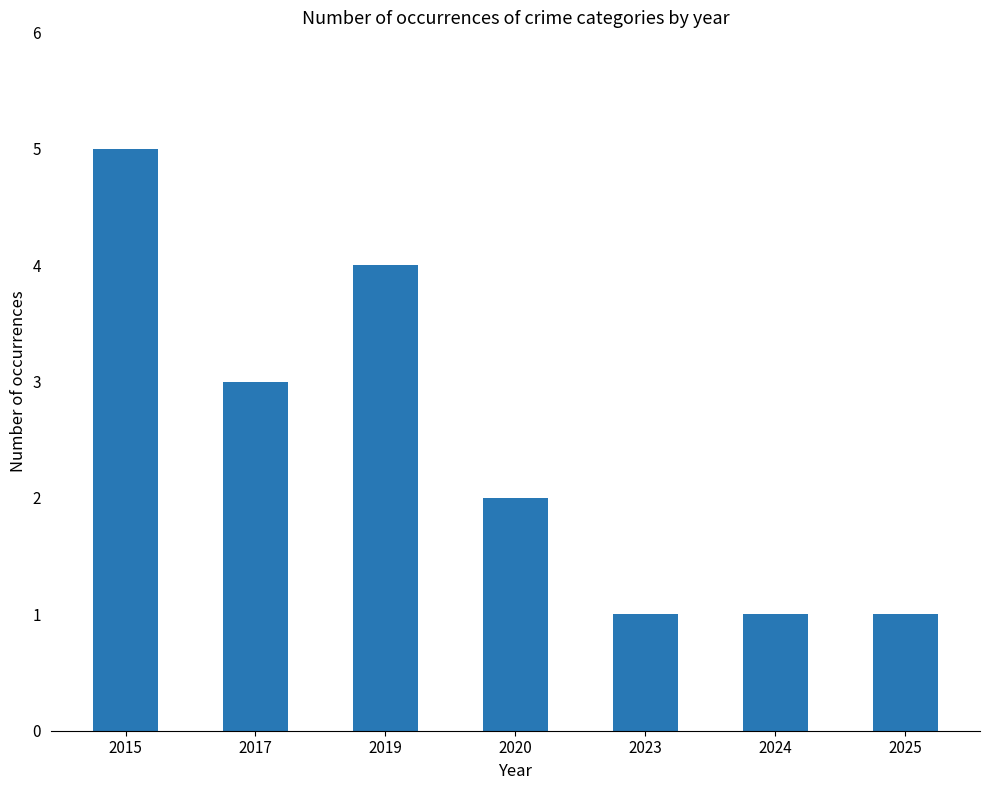

Which has a higher value, 2020 or 2015?

2015